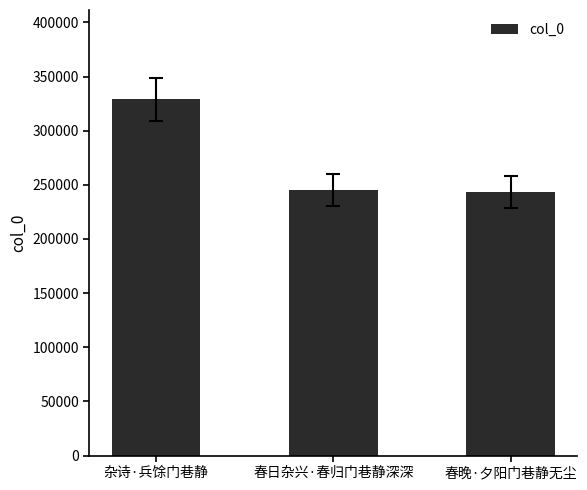

At which category does the chart reach its peak across all series?

杂诗·兵馀门巷静